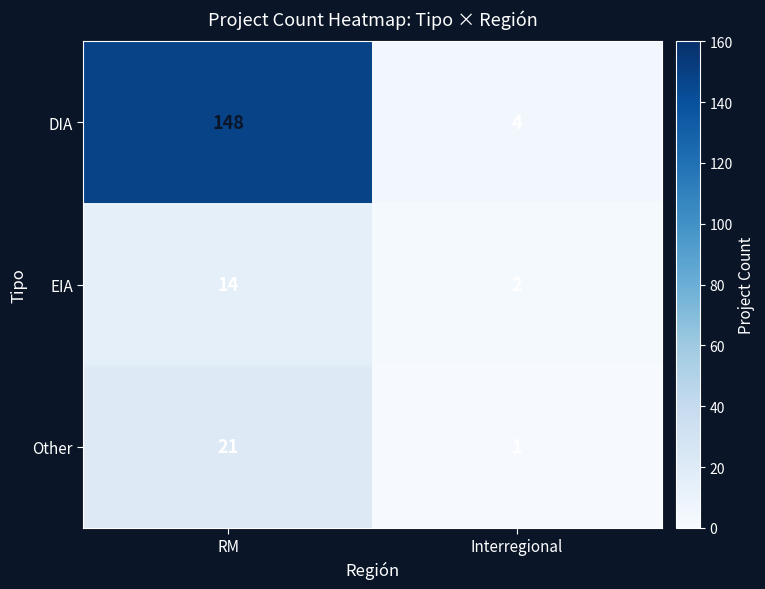

Reading left to right, transcribe all the data shown in this chart.

DIA: RM=148	Interregional=4
EIA: RM=14	Interregional=2
Other: RM=21	Interregional=1